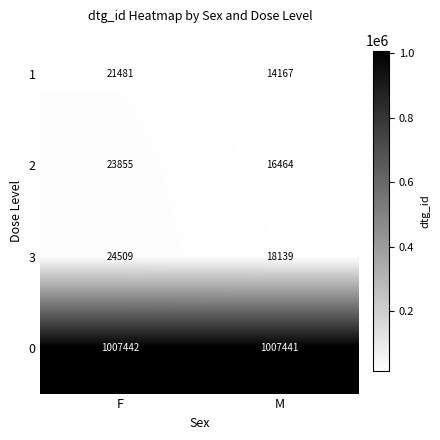

Which series changed the most between F and M?

2